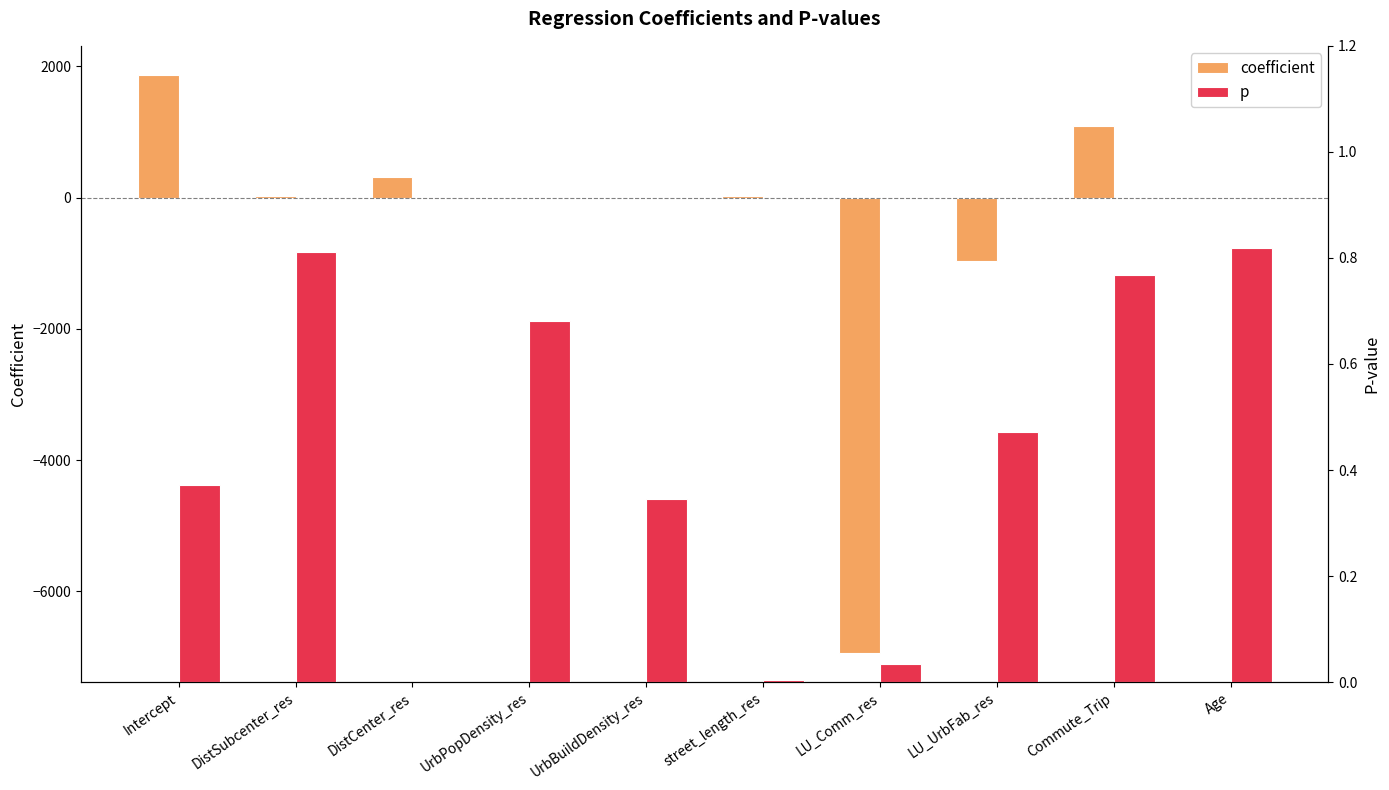

What is the maximum value for coefficient?

1872.2